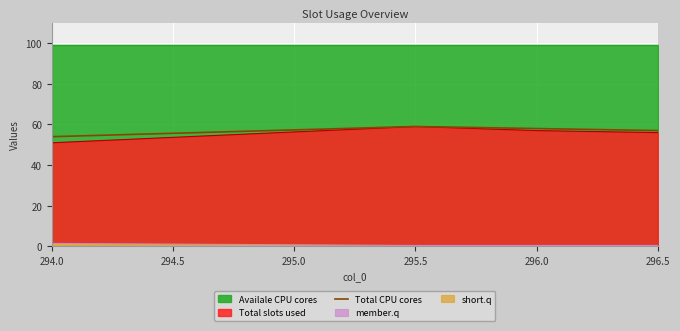

How many lines are shown in the chart?

1